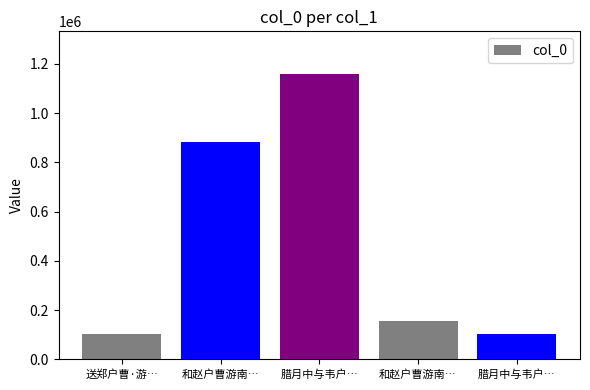

How many bars are there in total?

5